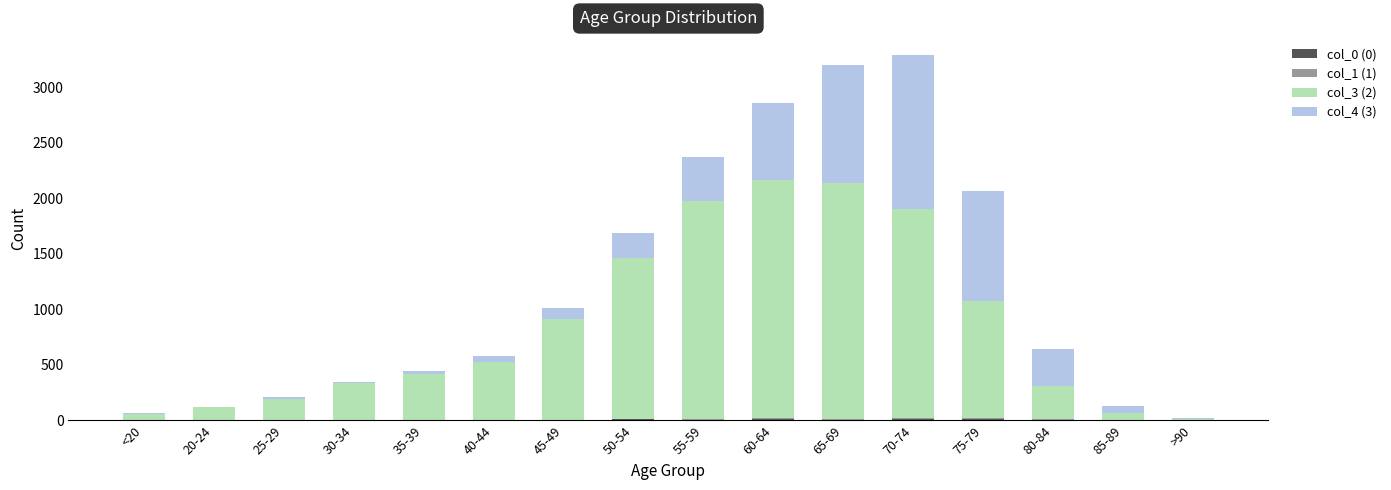

Which series has the largest total across all categories?

col_3 (2)